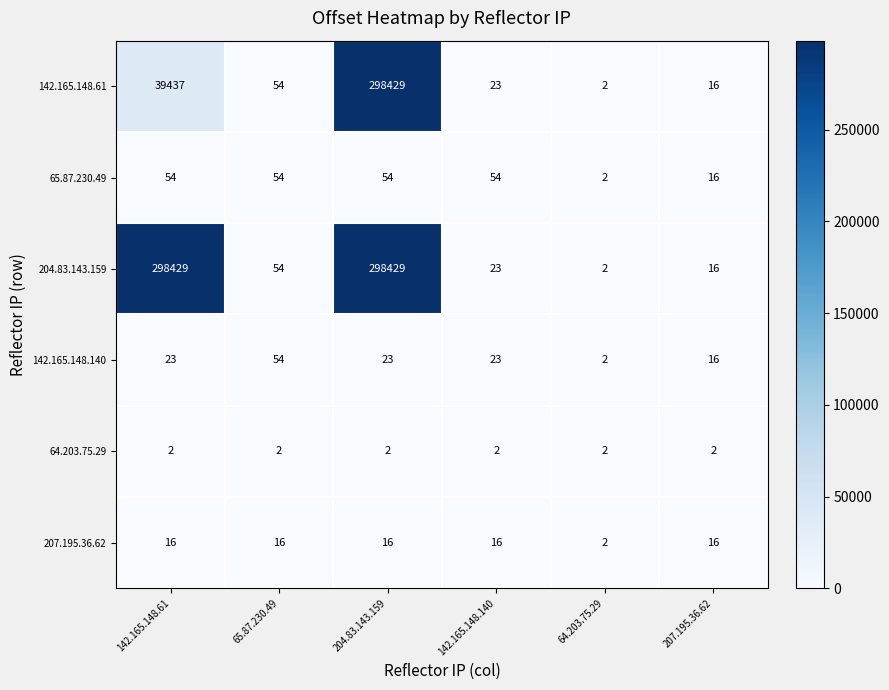

What is the maximum value shown in the chart?

298429